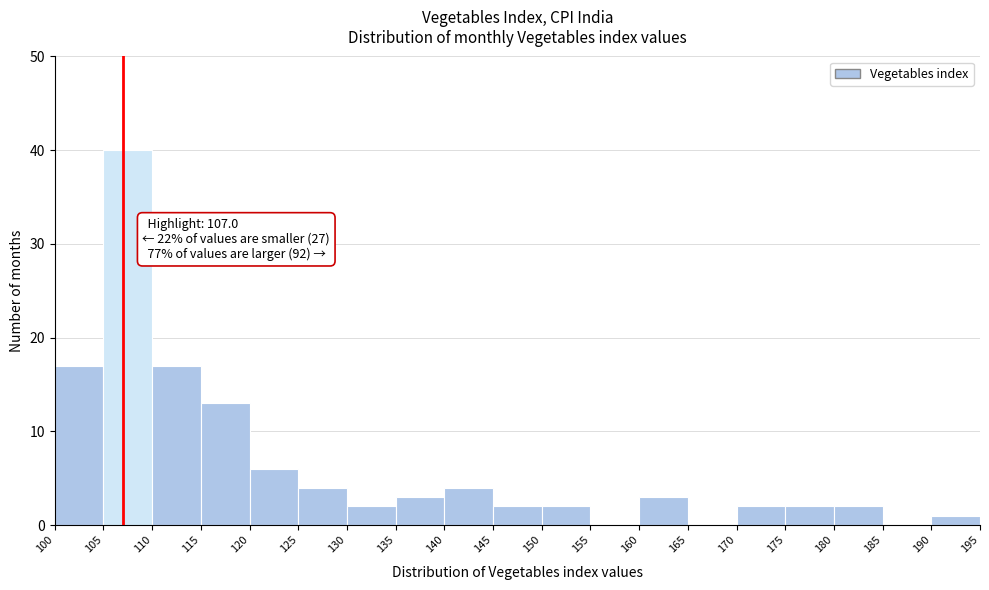

Which range on the x-axis has the tallest bar?

105 to 110